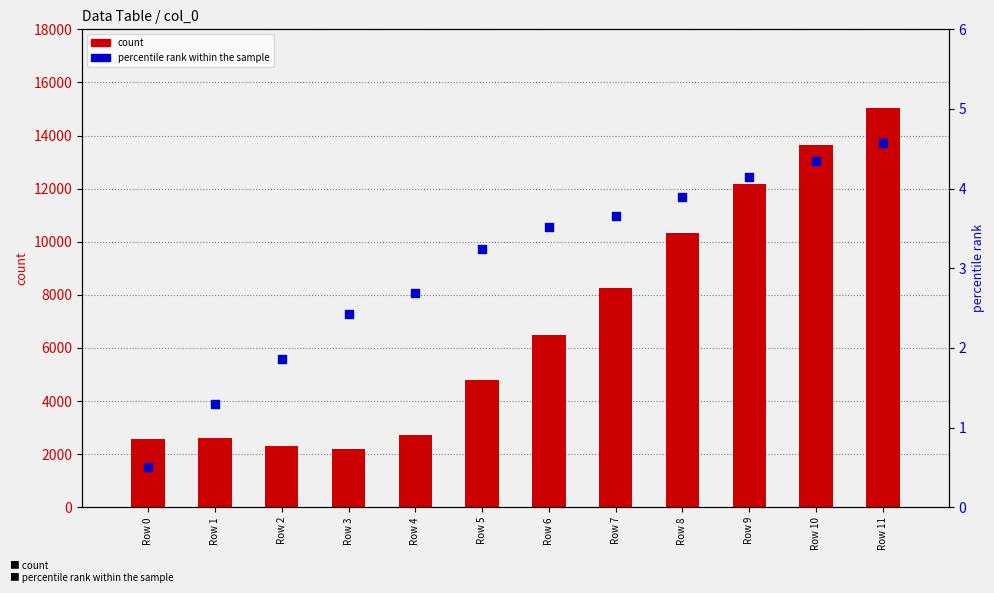

Which series reaches the minimum Y coordinate?

percentile rank within the sample